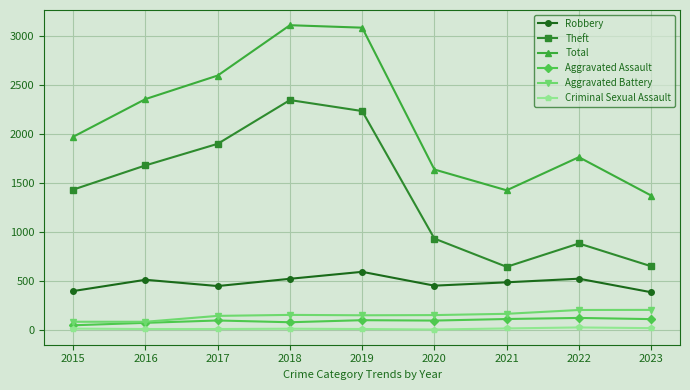

Is this an area chart (filled region under the line)?

No